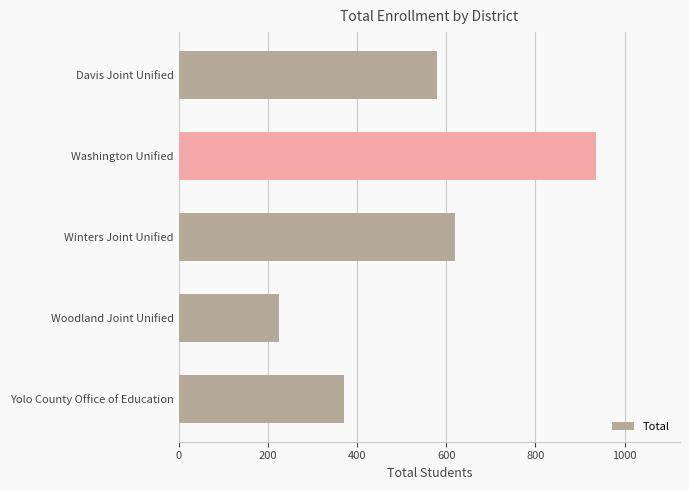

What is the difference between the maximum and minimum values?

712